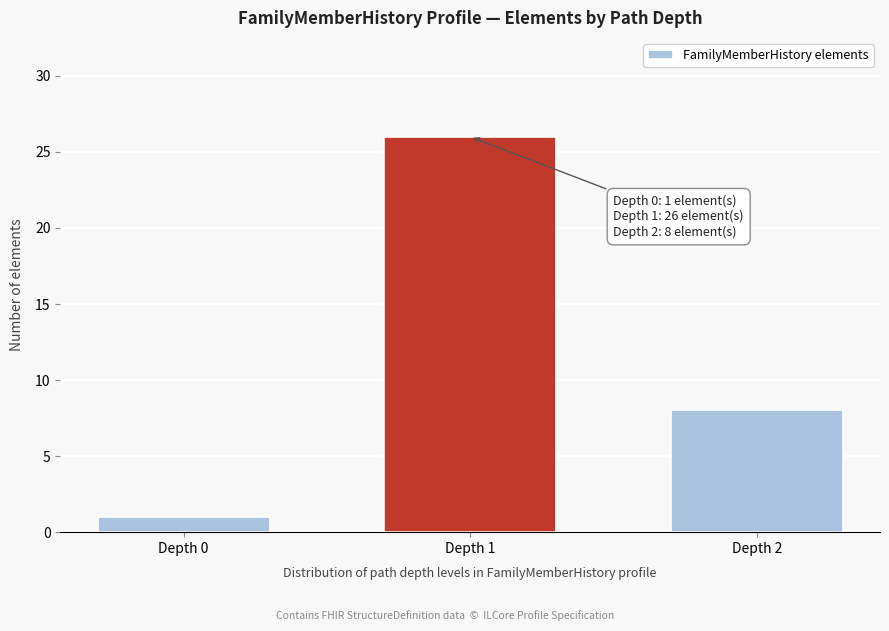

Reading left to right, what are all the values shown in this chart?

1	26	8